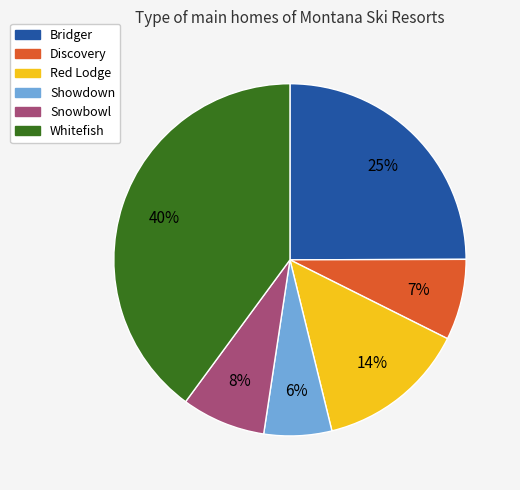

Is there a majority slice in this chart?

No